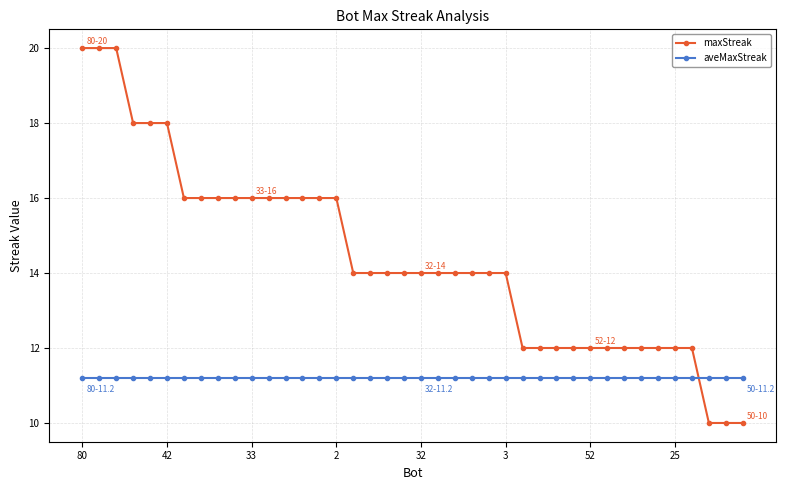

Rank the series by their maximum value, from lowest to highest.

aveMaxStreak, maxStreak